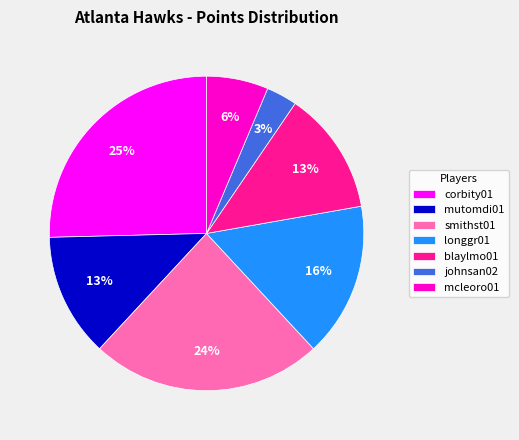

The longgr01 slice represents 16% of the pie. True or false?

True